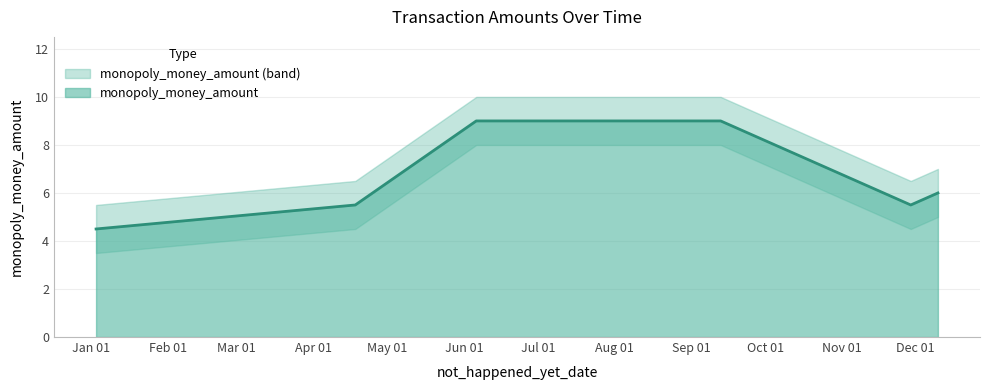

What is the label of the 3rd point from the left?

2025-04-18